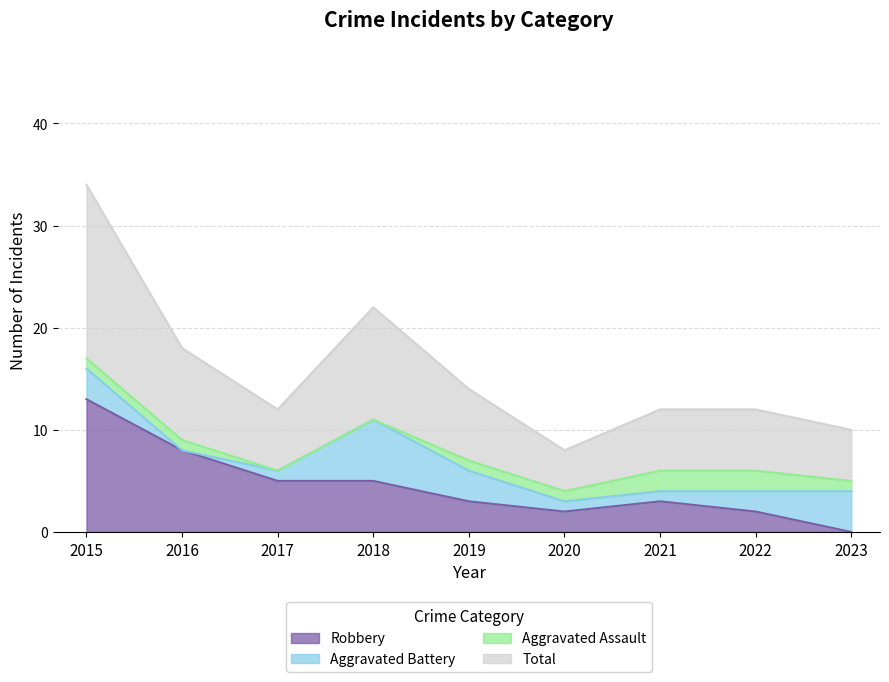

What is the highest value of the Robbery series?

13